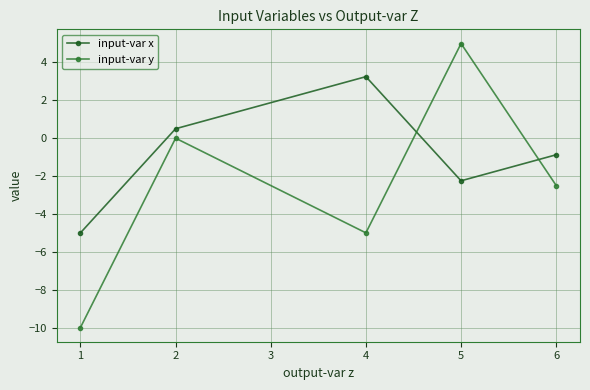

In input-var x, how many points are higher than both neighbors (excluding endpoints)?

1